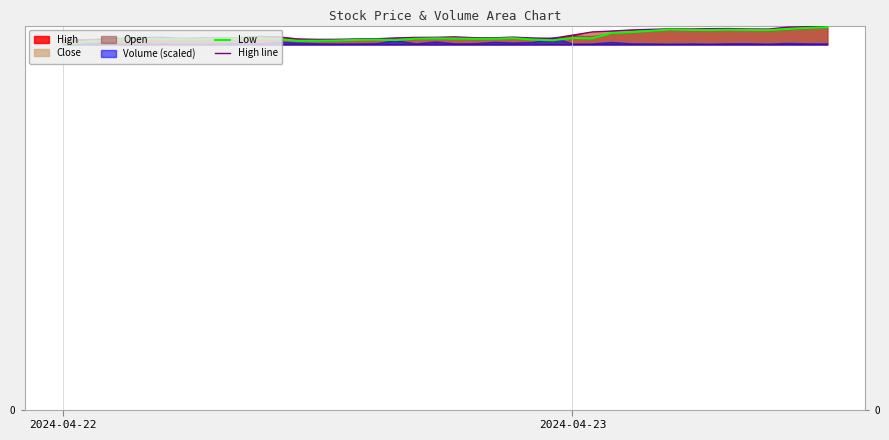

True or false: Low and High line intersect in this chart.

False